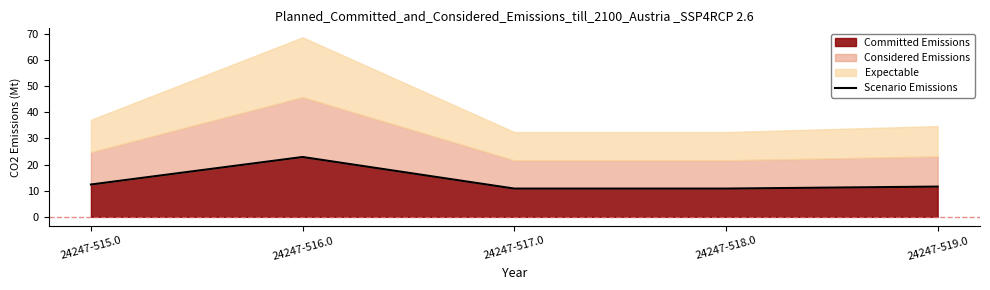

List the labels in order of value, smallest first.

24247-517.0, 24247-518.0, 24247-519.0, 24247-515.0, 24247-516.0